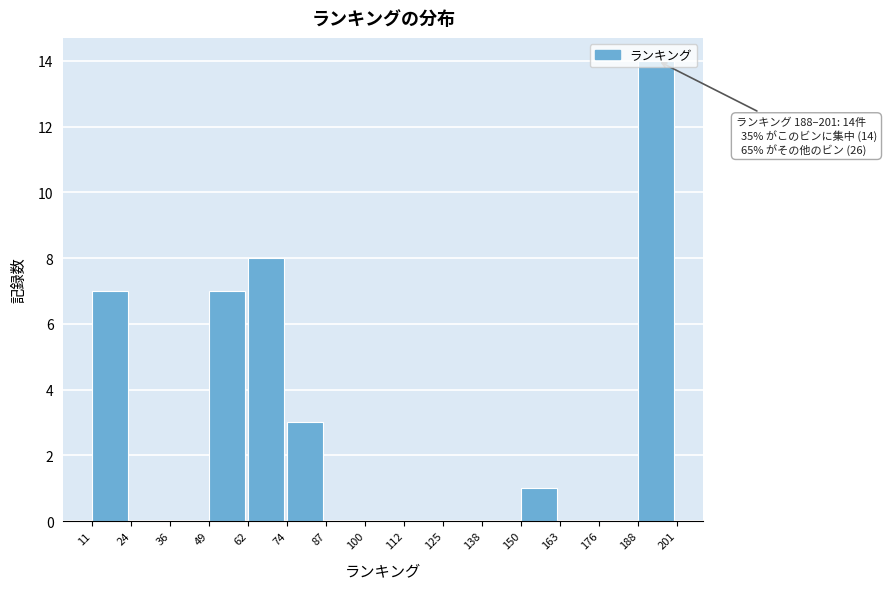

Over which range of the x-axis is the bar tallest?

188 to 201